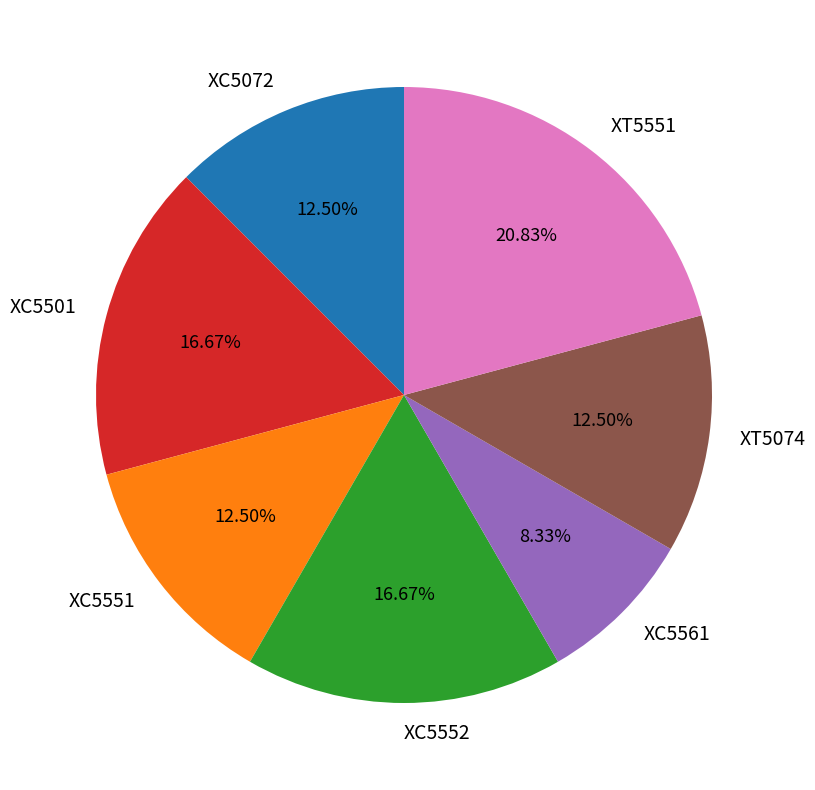

Do XT5551 and XC5501 together represent more than half of the pie?

No